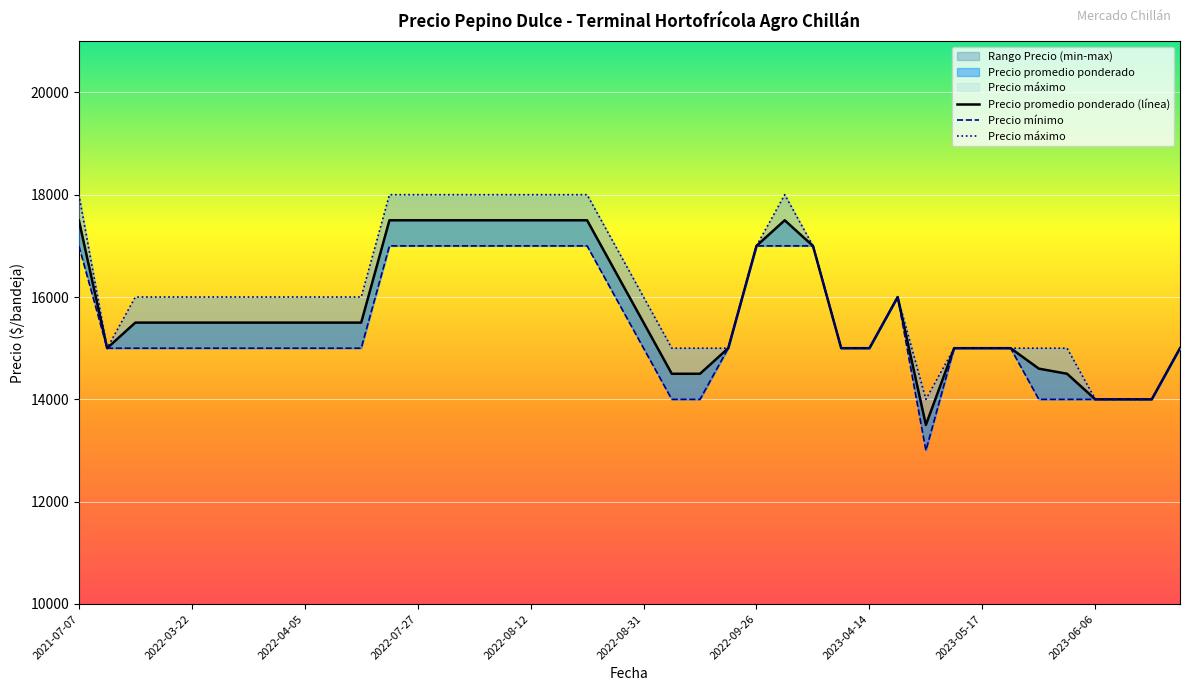

The Precio máximo series shows 24374 at 2023-05-17. True or false?

False